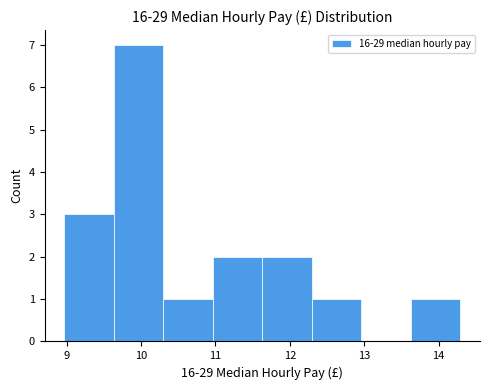

What is the height of the bar covering 10.3 to 11.0 on the x-axis? Neither the bar edges nor the heights are printed on the chart, so give them approximately, as read against the axes.

1